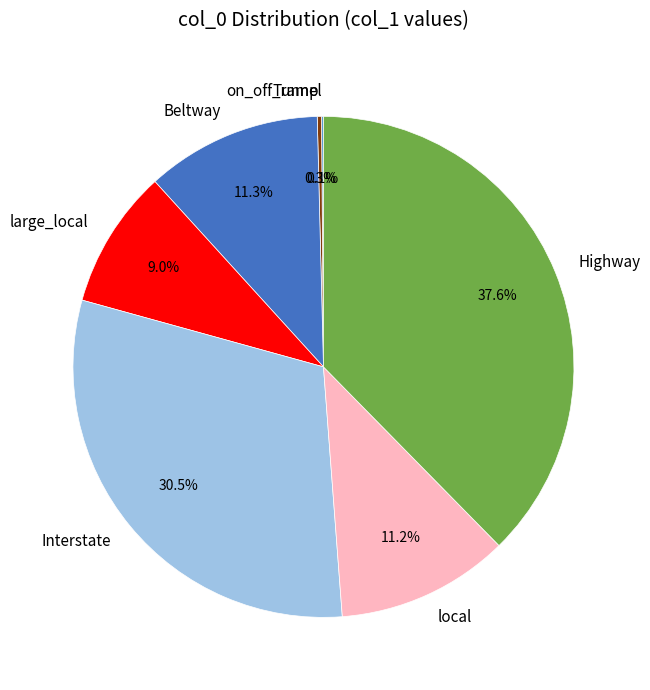

Approximately how many times larger is the value at Interstate compared to Highway?

0.8